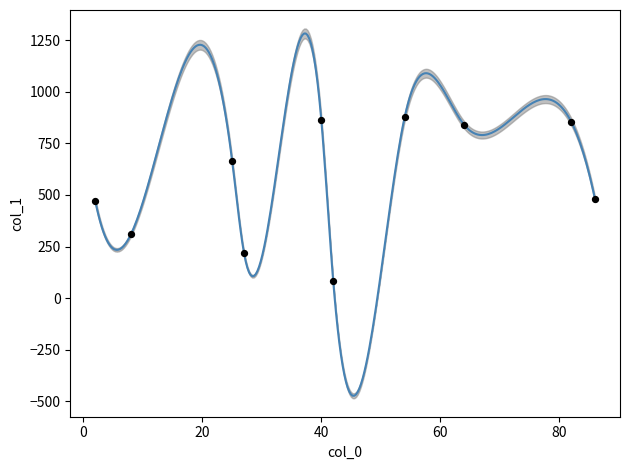

What is the change in value from 54 to 64?

-36